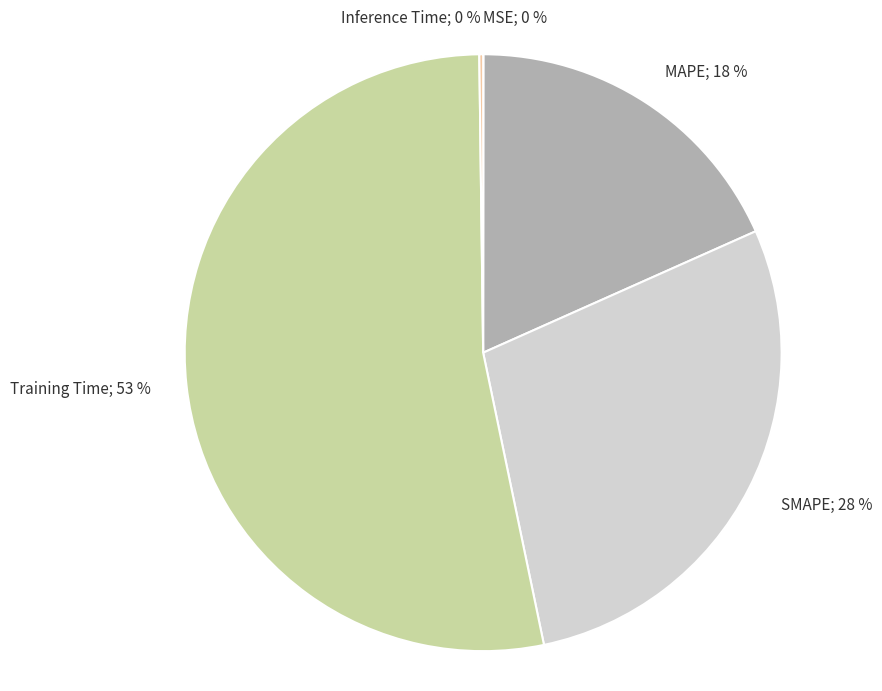

To the nearest percent, what is the average slice percentage?

20%